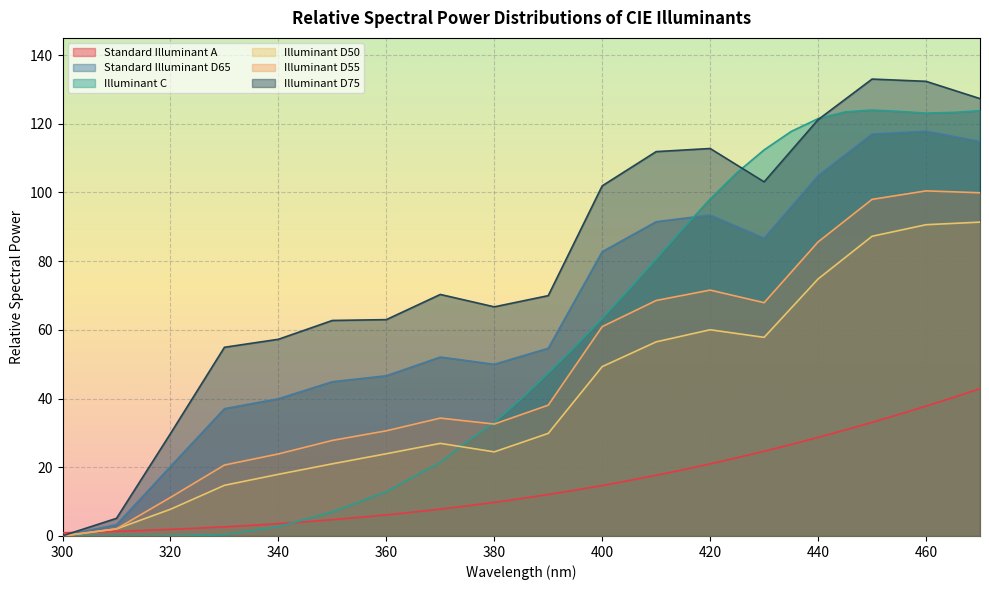

How many lines are shown in the chart?

6